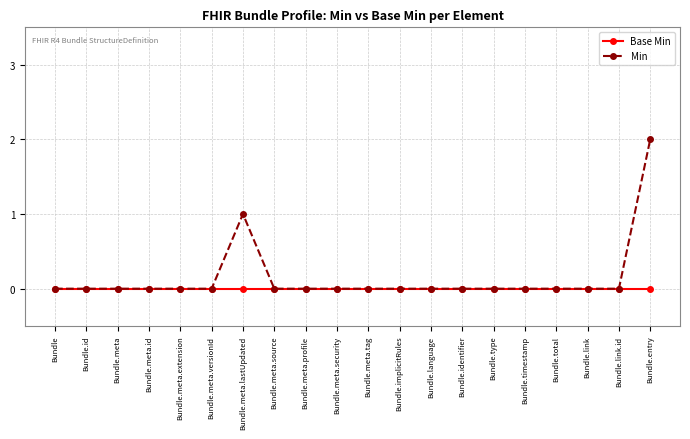

Reading left to right, extract all data points from this chart.

Base Min: 0	0	0	0	0	0	0	0	0	0	0	0	0	0	0	0	0	0	0	0
Min: 0	0	0	0	0	0	1	0	0	0	0	0	0	0	0	0	0	0	0	2